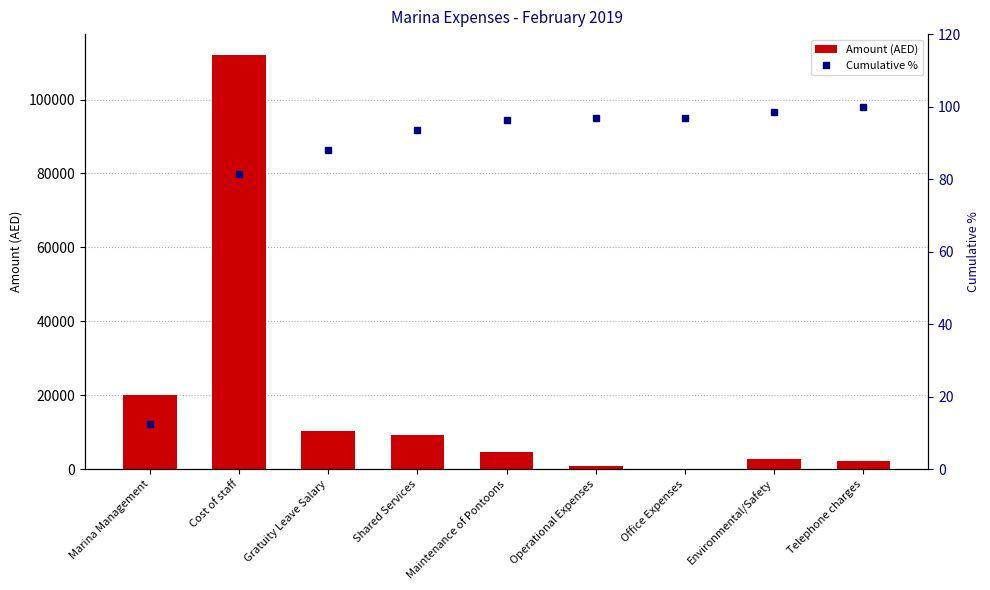

What is the maximum value shown in the chart?

112100.0